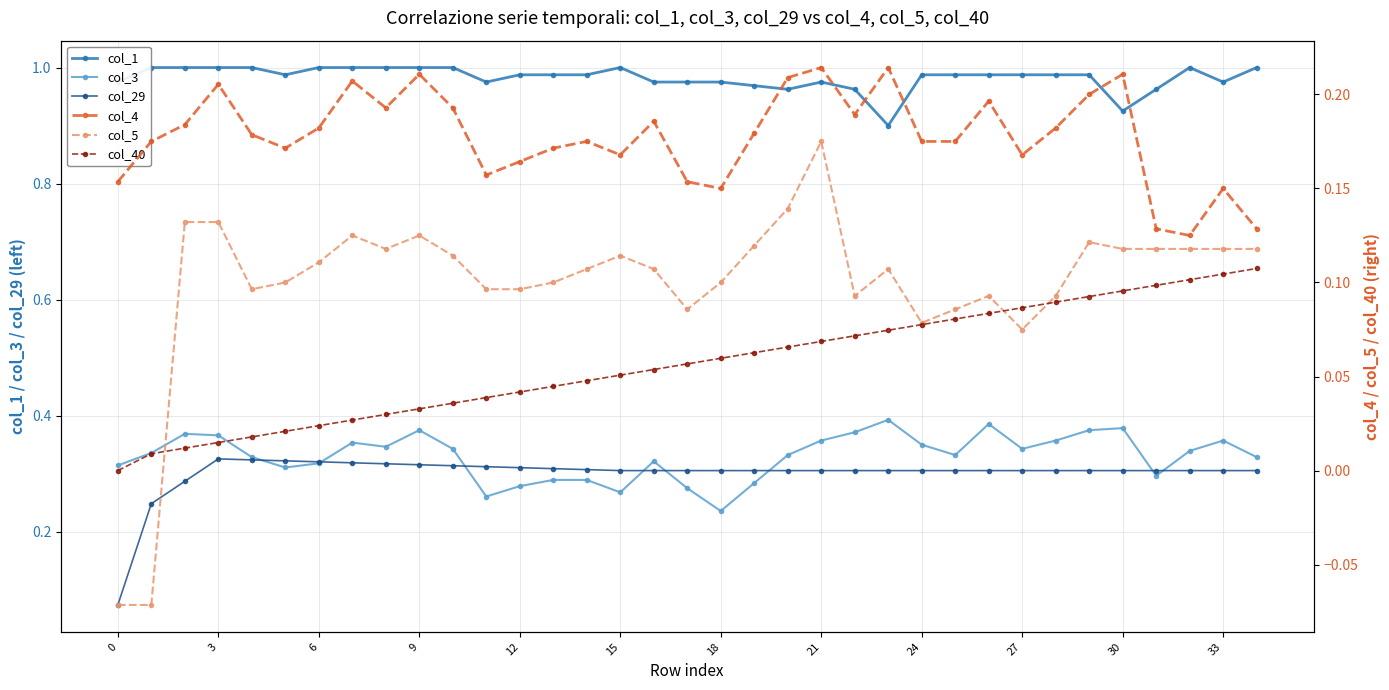

True or false: col_3 and col_1 intersect in this chart.

False